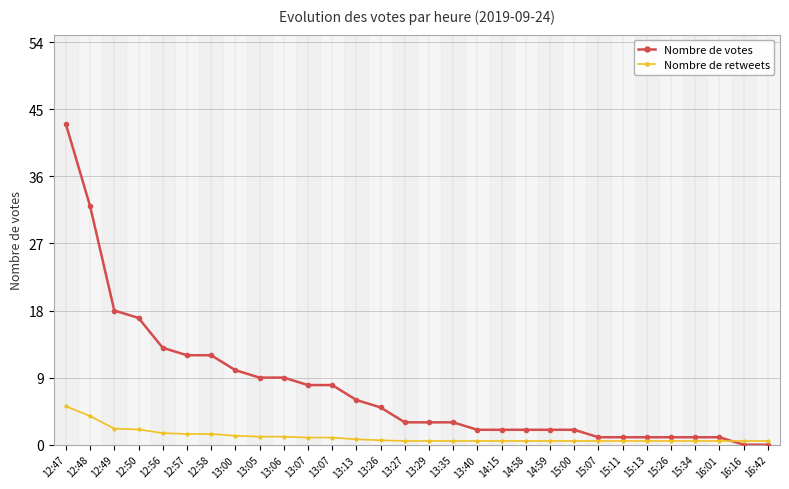

What is the approximate value of Nombre de votes at 14:58?

2.0